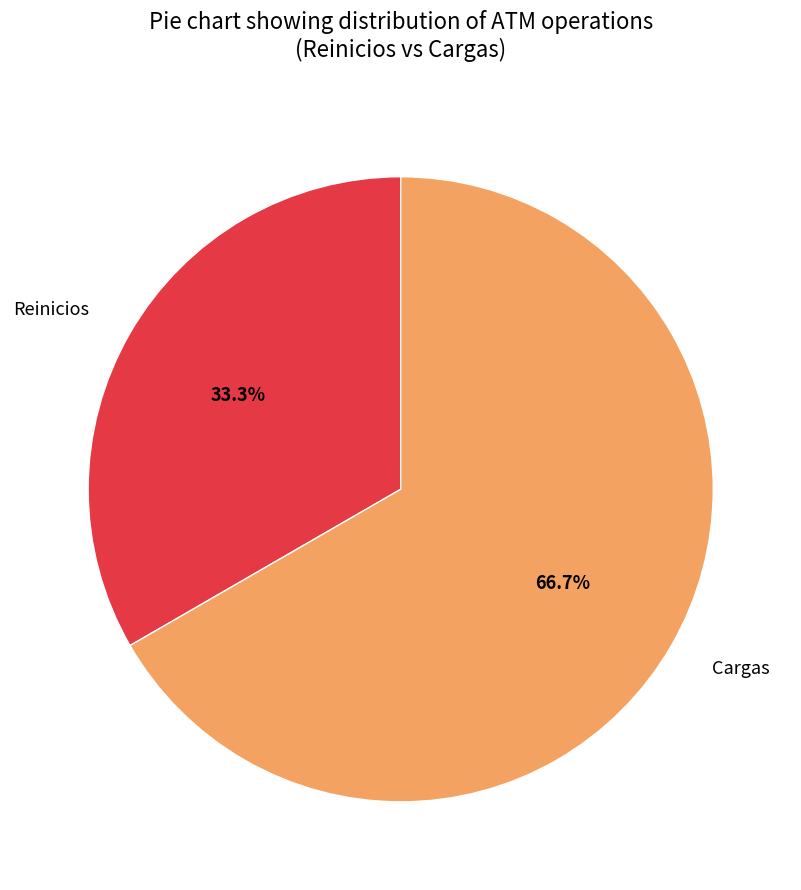

Which has a higher value, Reinicios or Cargas?

Cargas